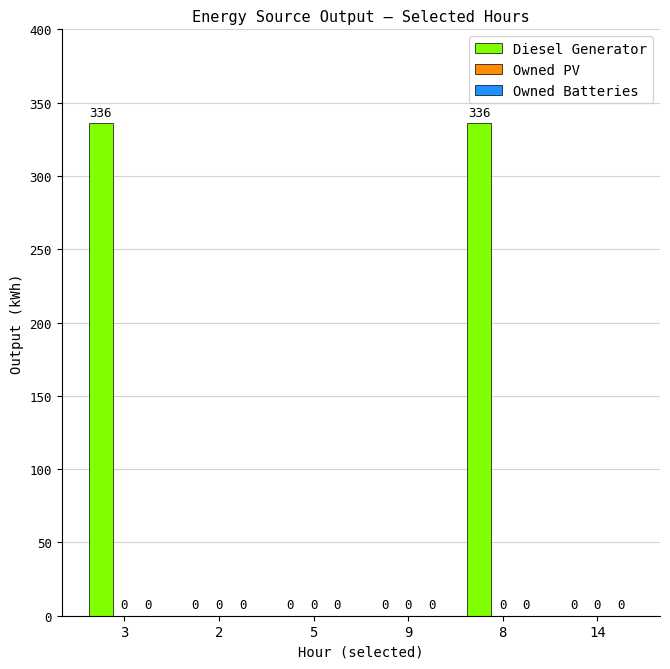

What is the maximum value shown in the chart?

336